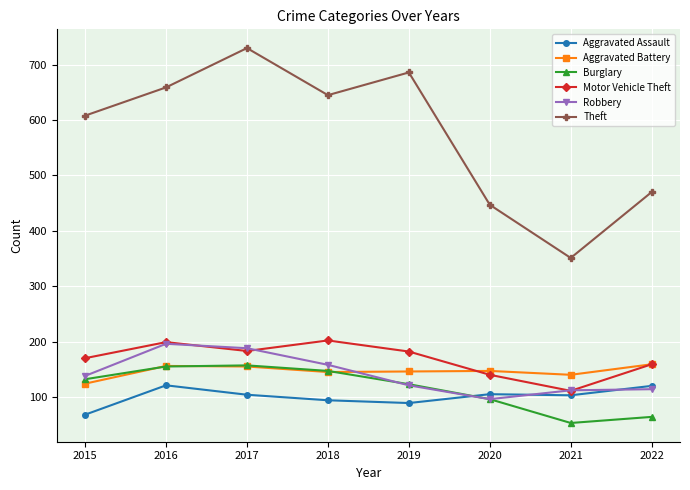

List the labels in order of Theft value, smallest first.

2021, 2020, 2022, 2015, 2018, 2016, 2019, 2017